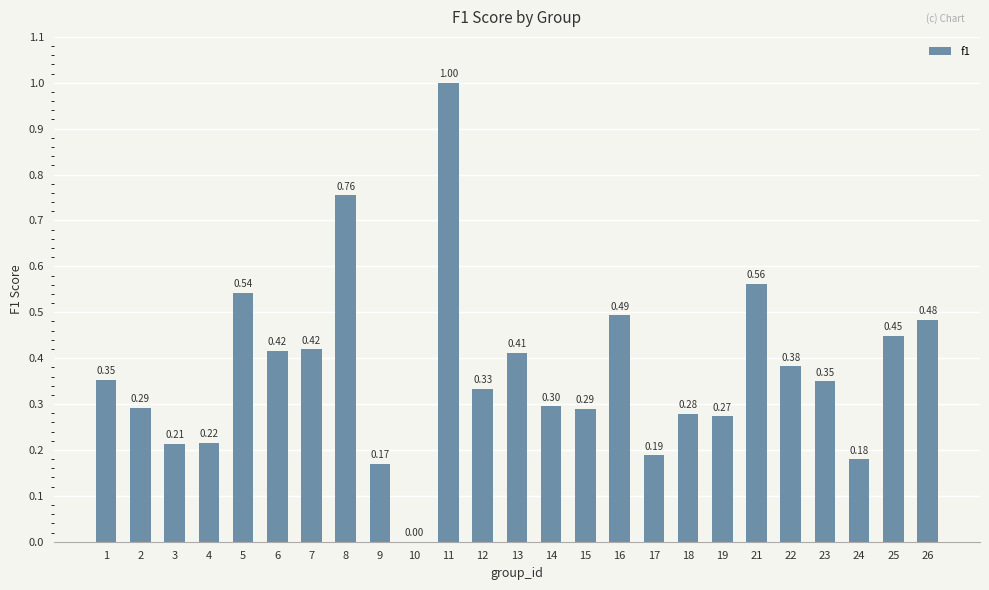

Which has a higher value, 14 or 5?

5